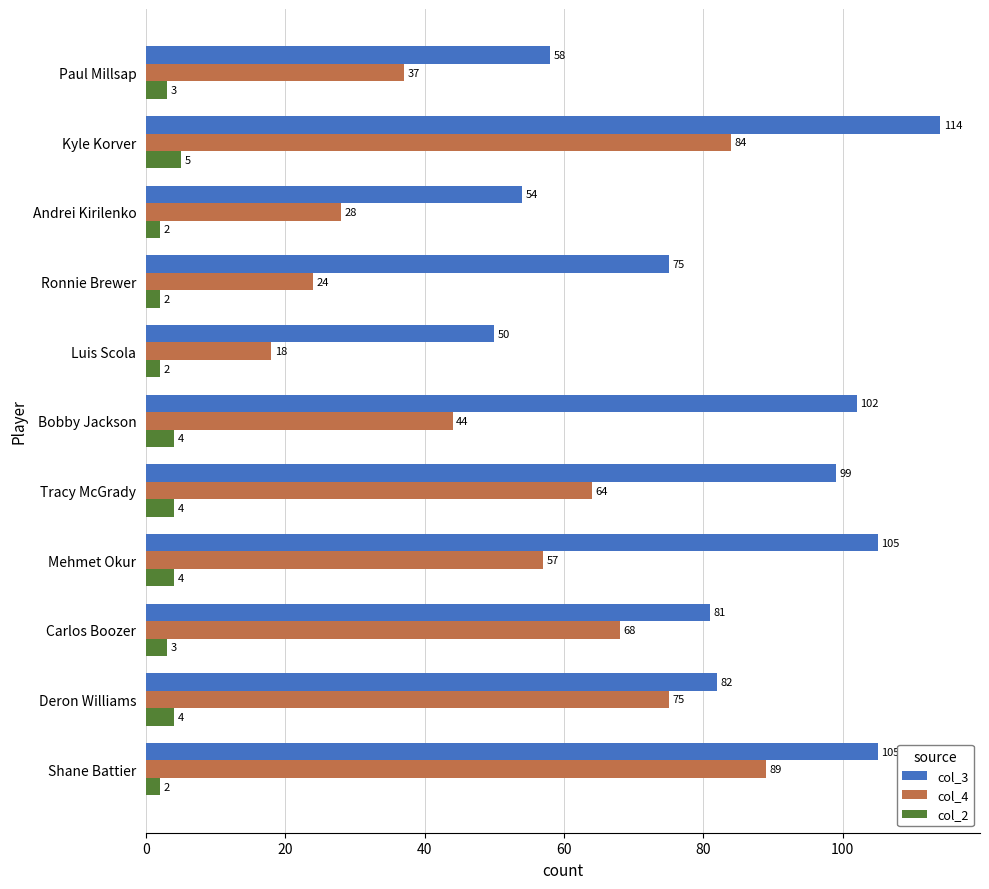

Rank the series by their average value, from lowest to highest.

col_2, col_4, col_3